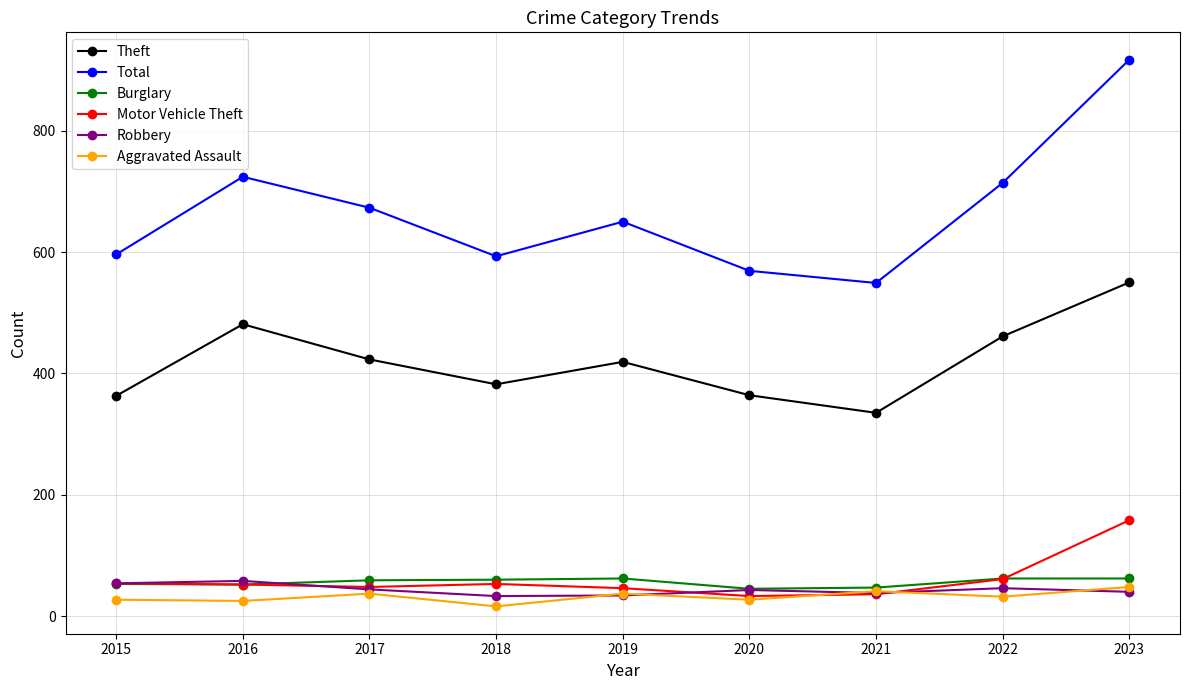

Which label corresponds to the largest value in the chart?

2023